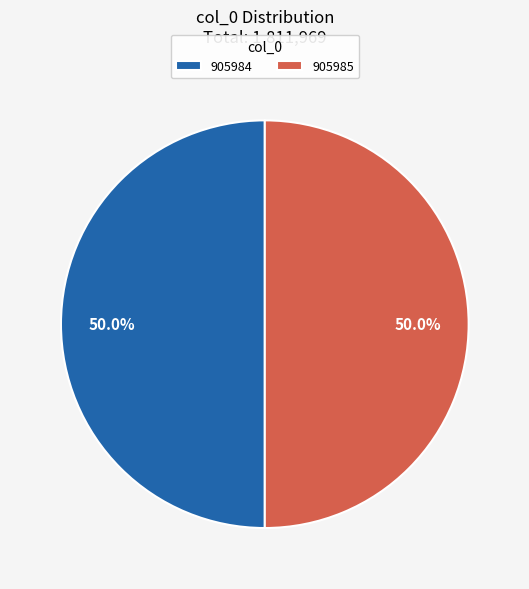

True or false: 905985 accounts for 58% of the total.

False